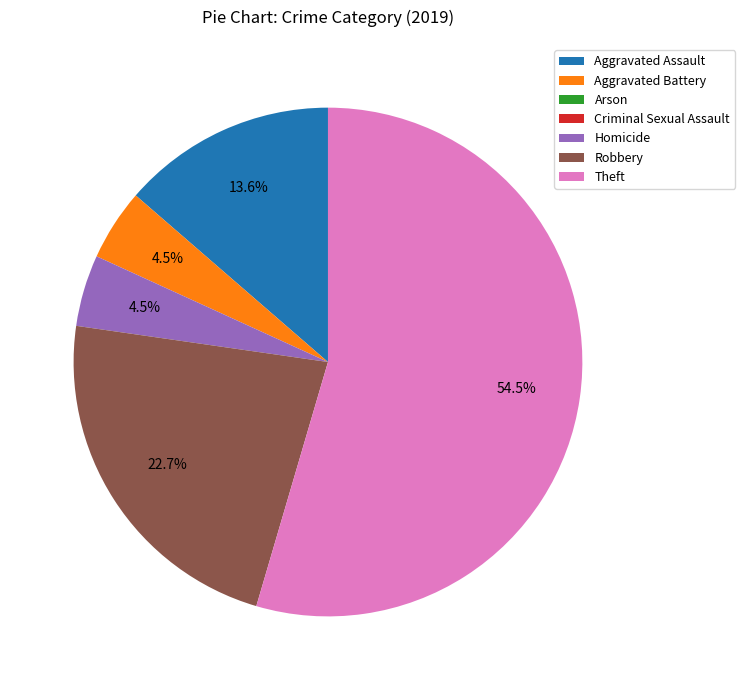

To the nearest percent, what is the difference between the Homicide and Aggravated Assault slice percentages?

9%